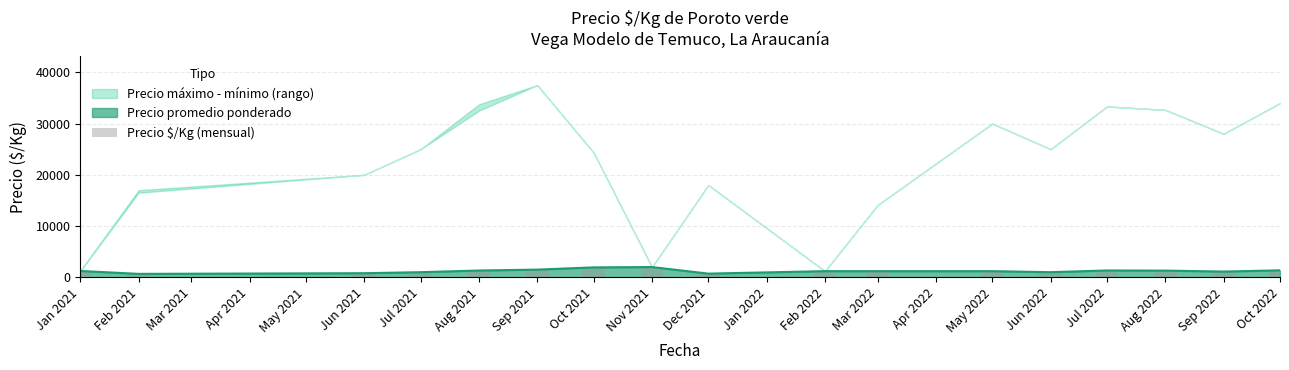

Which has a higher value, Jun 2022 or Sep 2022?

Sep 2022